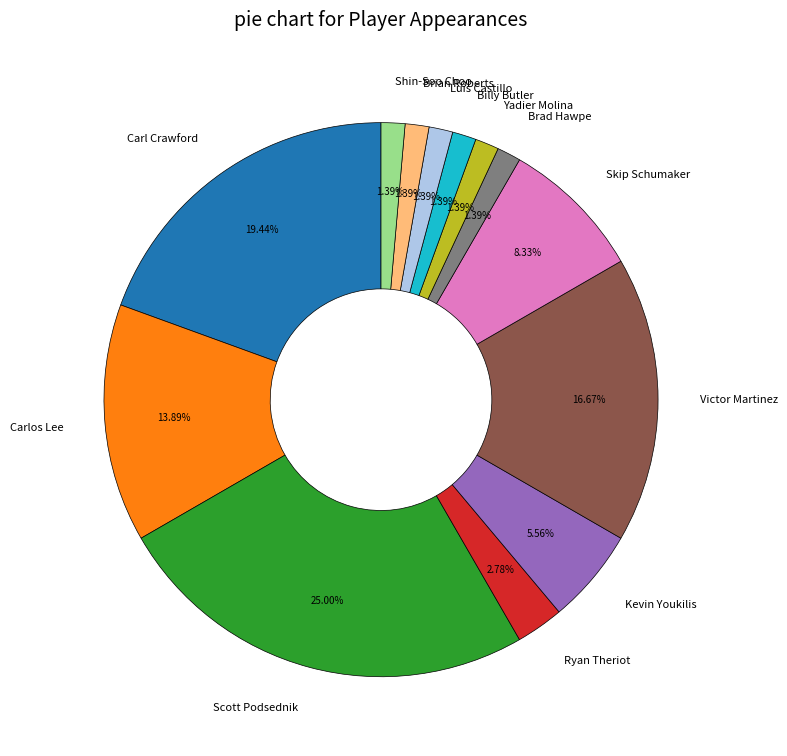

Approximately how many times larger is the value at Kevin Youkilis compared to Billy Butler?

4.0